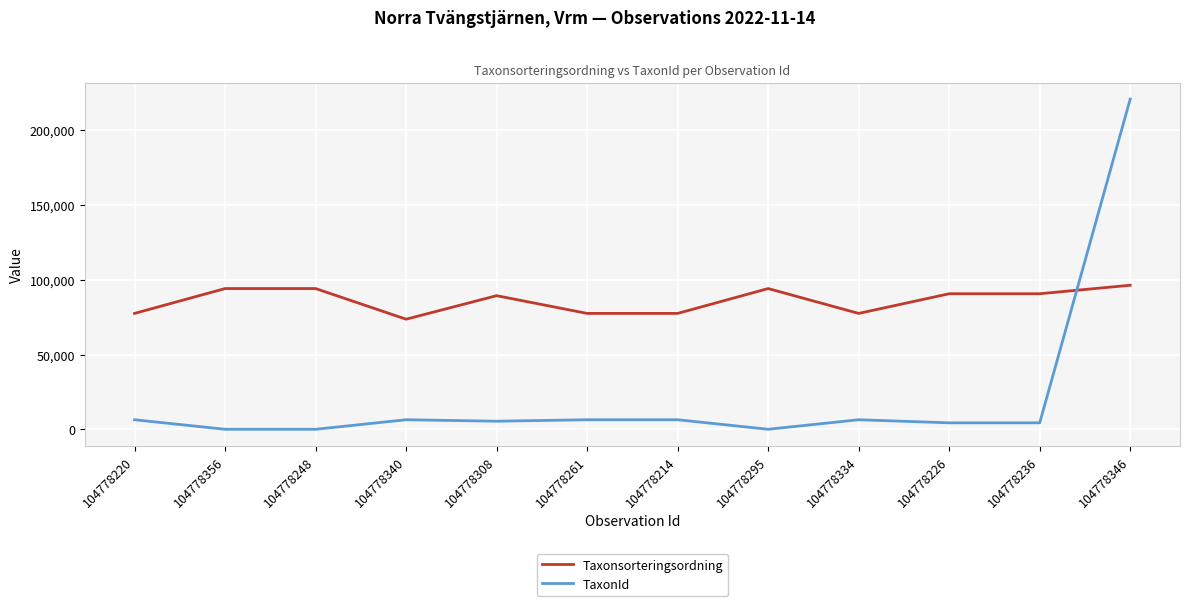

What is the greatest value displayed?

220787